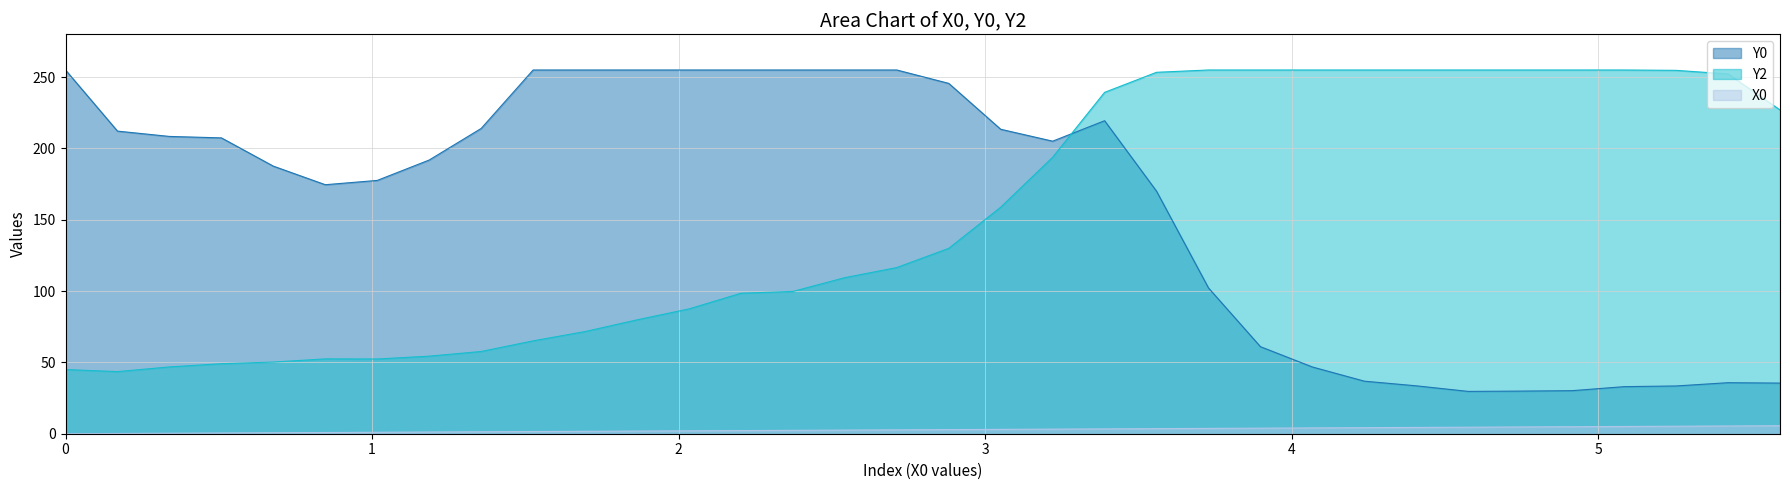

Which series has the largest range (max minus min)?

Y0